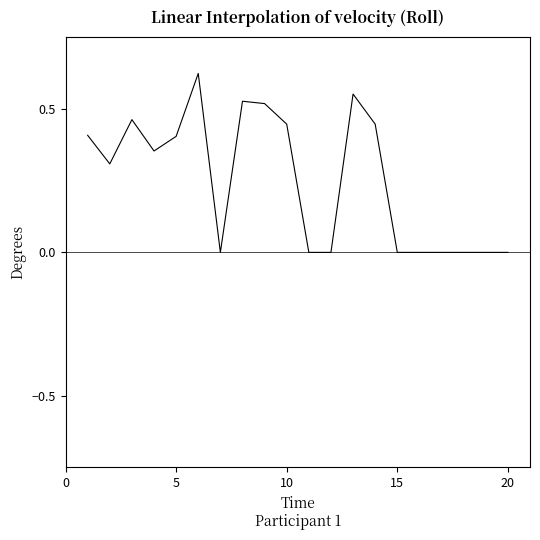

What is the label of the 5th point from the right?

15